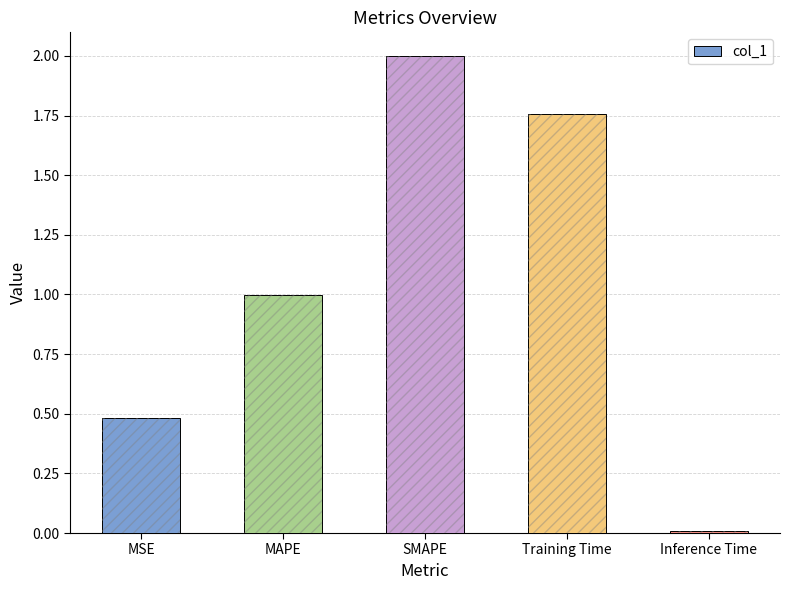

What is the label of the 4th bar from the right?

MAPE